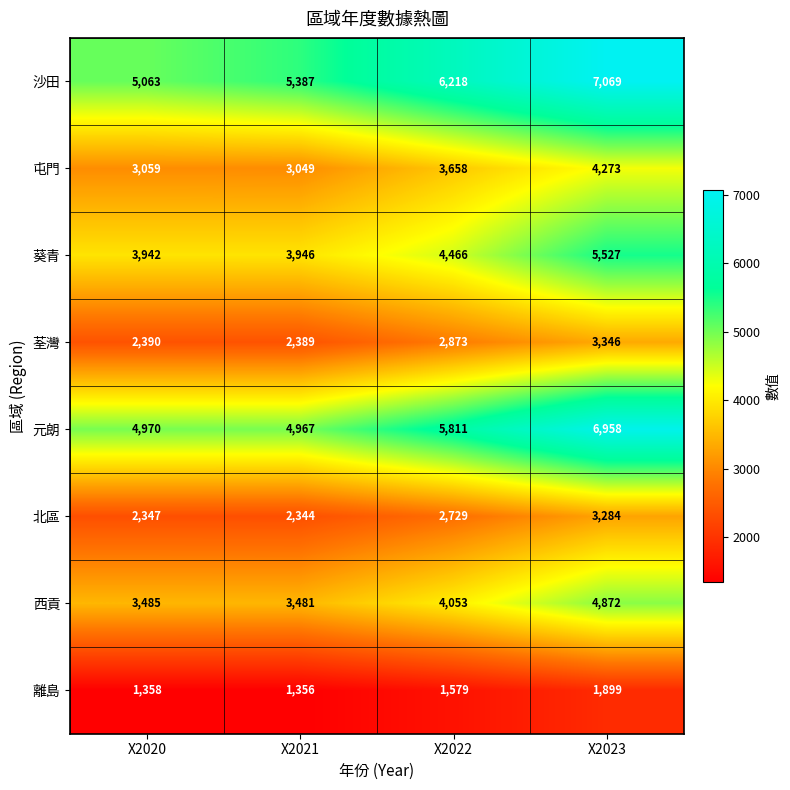

Which label corresponds to the largest value in the chart?

X2023